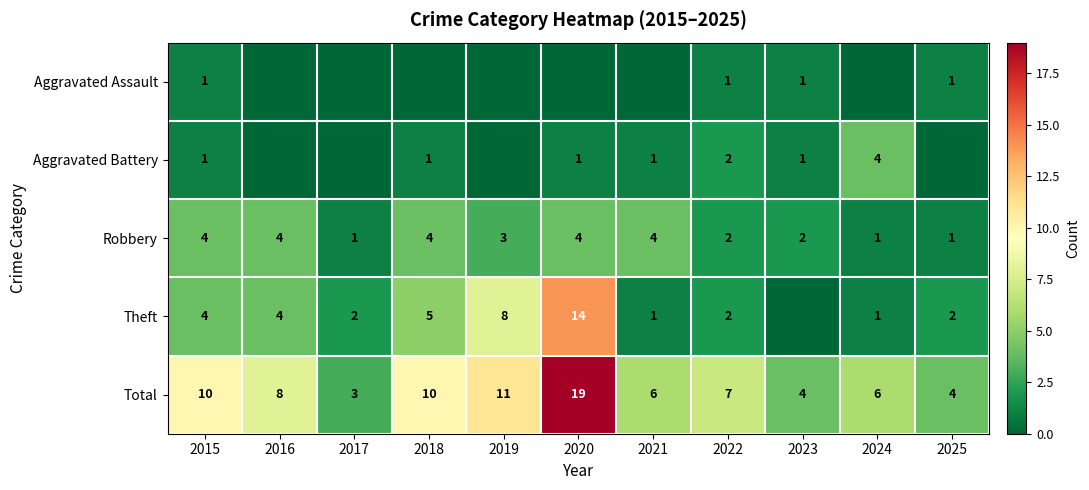

What is the difference between the Total values at 2019 and 2015?

1